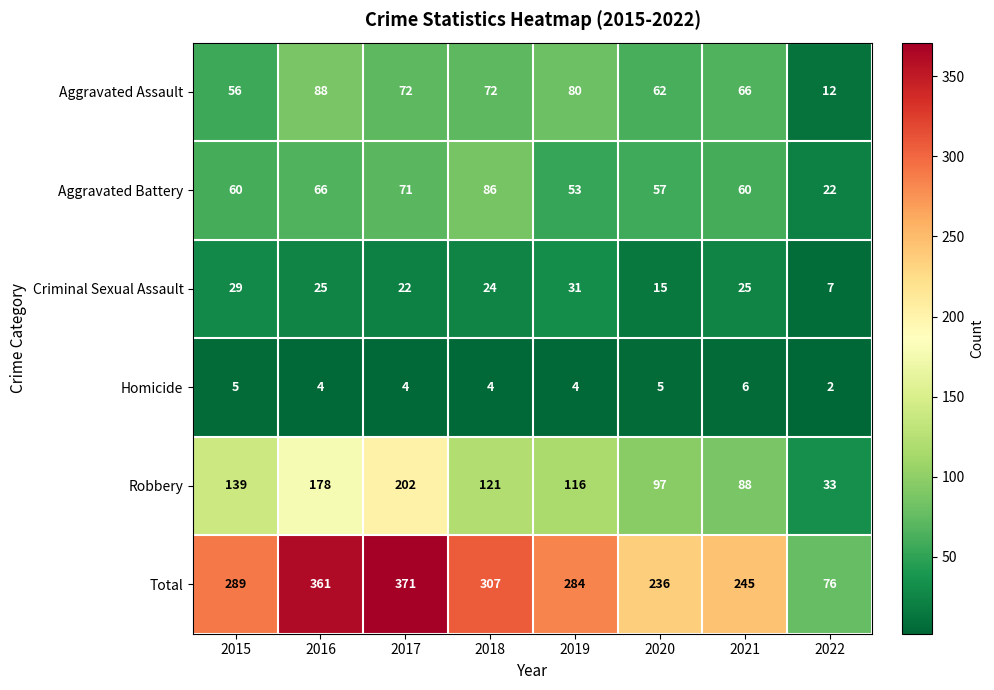

The Robbery series shows 297 at 2017. True or false?

False